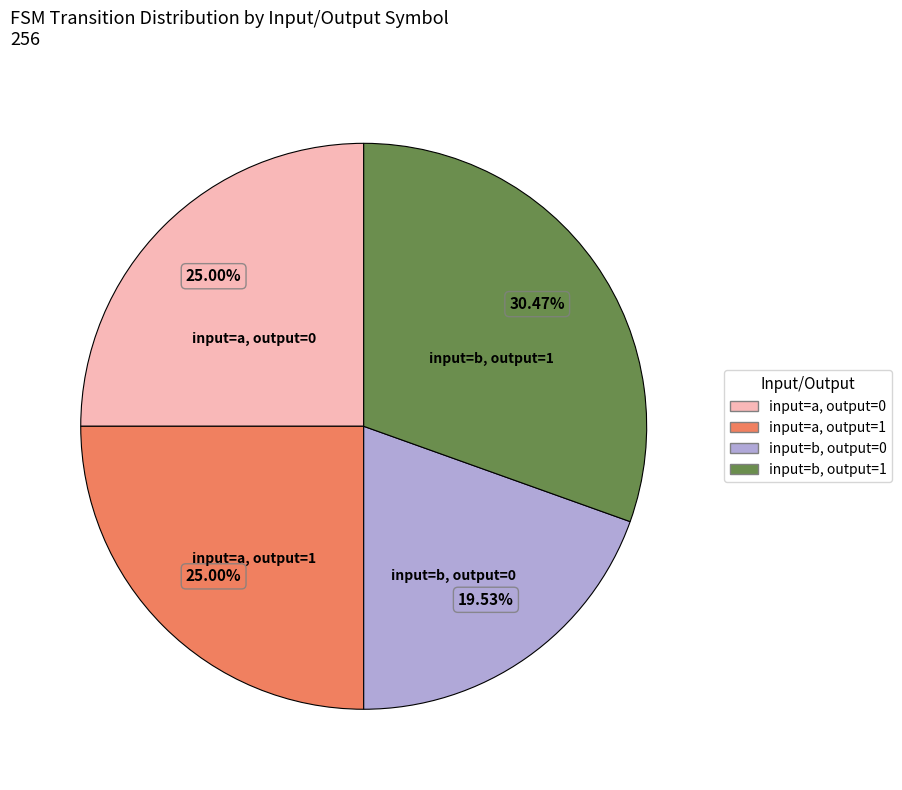

To the nearest percent, what is the difference between the input=a, output=1 and input=b, output=1 slice percentages?

5%